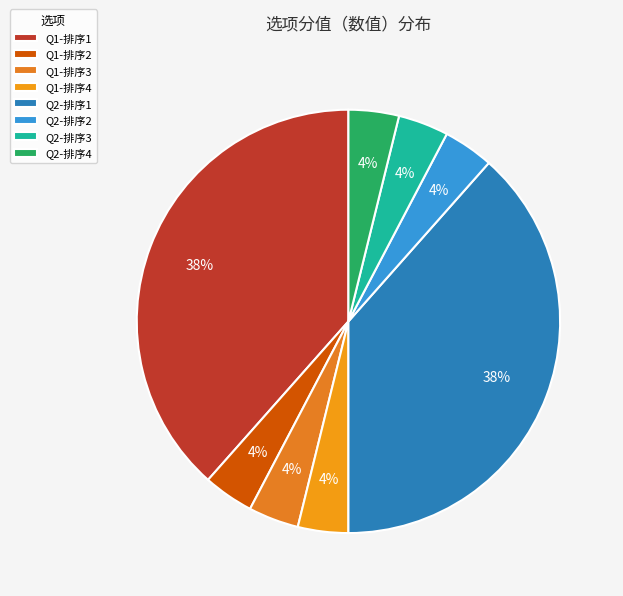

How many segments does this pie chart have?

8